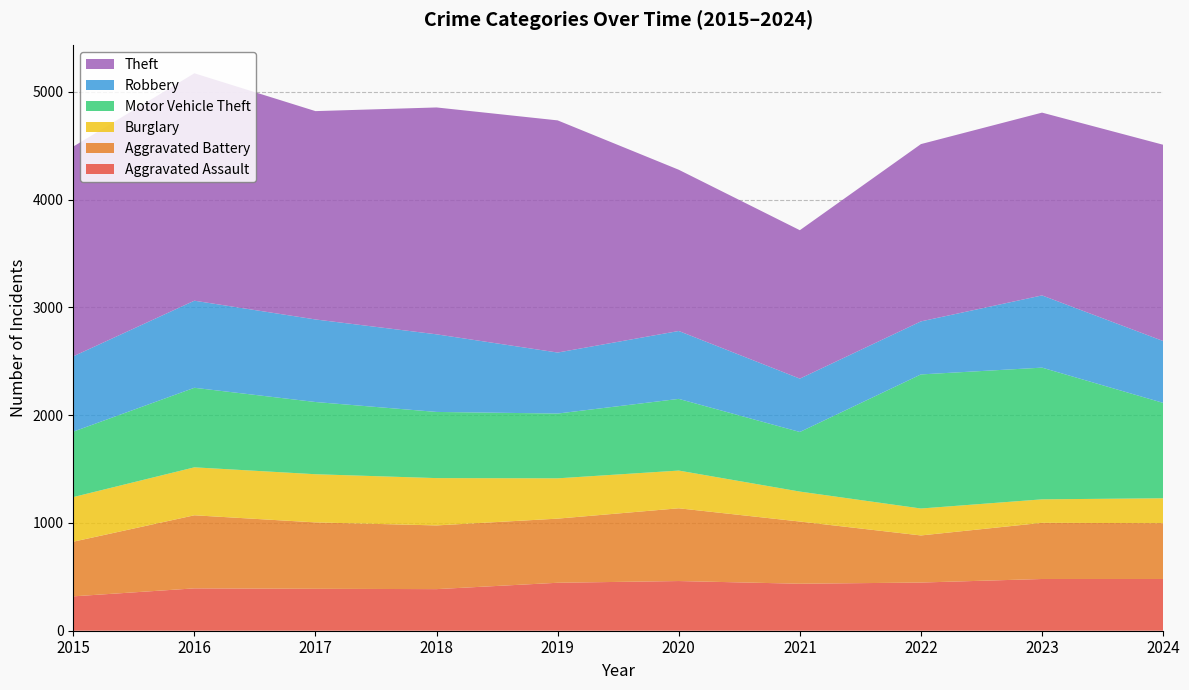

Reading right to left, what are all the values shown in this chart?

Aggravated Assault: 480	480	447	436	461	445	386	389	393	319
Aggravated Battery: 518	521	437	577	675	595	591	616	678	507
Burglary: 231	218	250	278	350	374	439	447	445	414
Motor Vehicle Theft: 885	1222	1244	553	665	601	614	670	738	607
Robbery: 574	670	492	495	630	566	720	766	808	699
Theft: 1821	1696	1645	1377	1496	2154	2105	1933	2110	1946